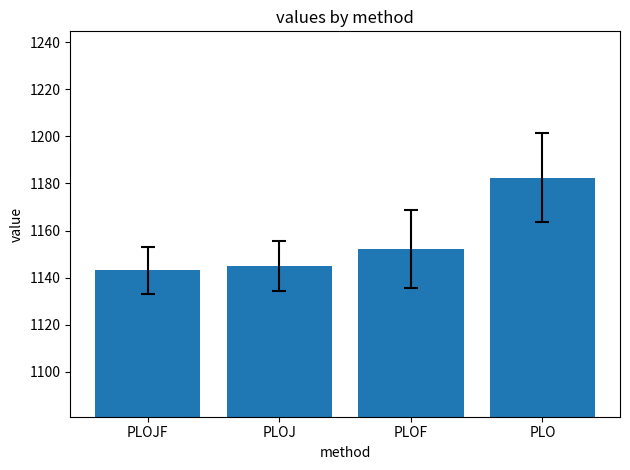

What is the label of the 2nd bar from the right?

PLOF